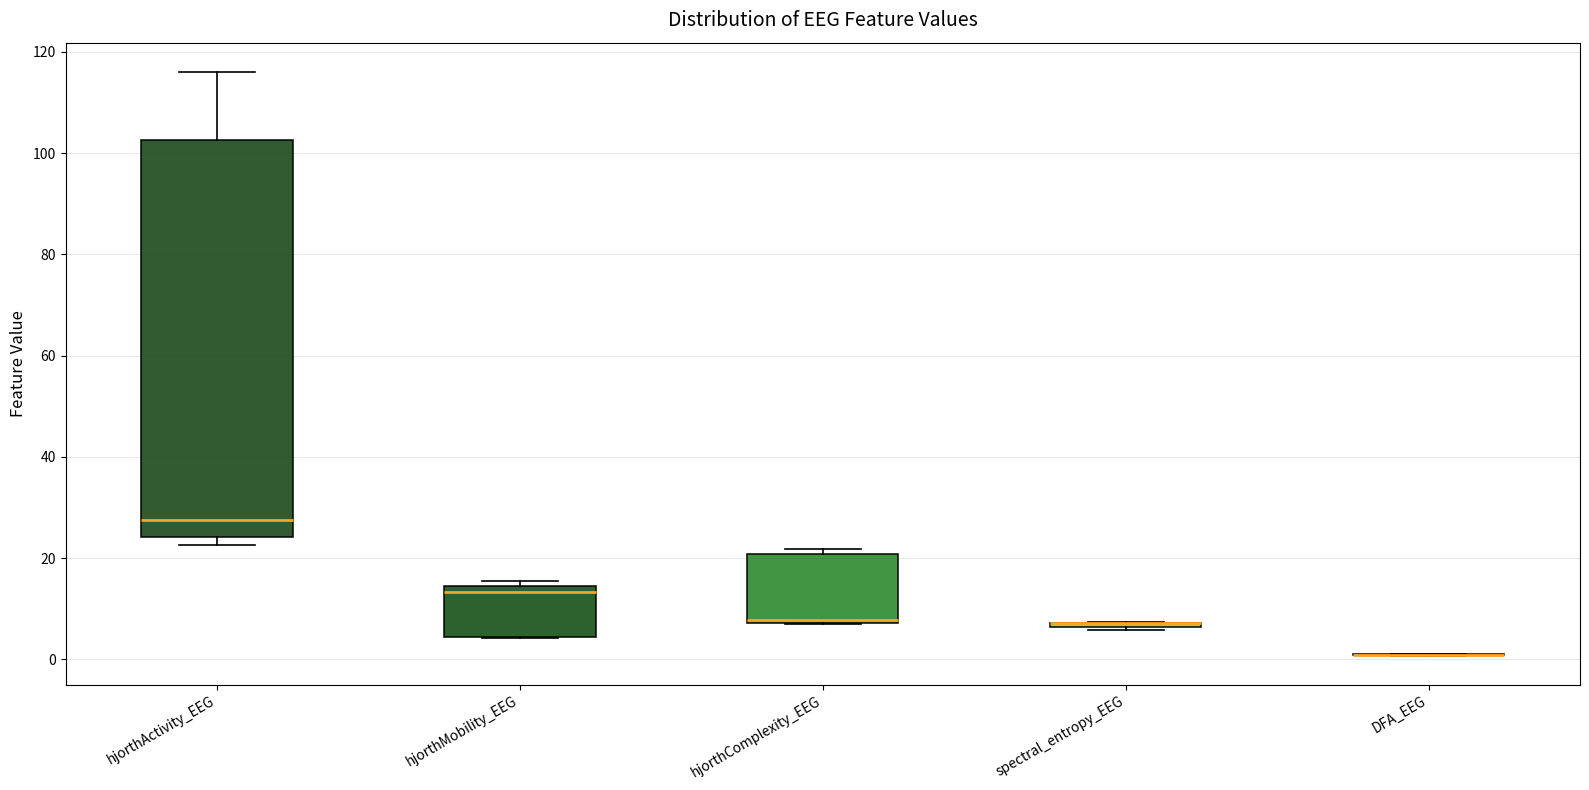

Reading left to right, read every box against the y-axis: the position of its median line, the range the box covers, and the ends of its whiskers. The values are not printed on the chart, so give them approximately, as read against the axis.

hjorthActivity_EEG: median 28, box 24 to 102, whiskers 22 to 116
hjorthMobility_EEG: median 14 (just below the box's upper edge), box 4 to 14, whiskers 4 to 16
hjorthComplexity_EEG: median 8, box 8 to 20, whiskers 6 to 22
spectral_entropy_EEG: box collapsed to a line at 8, whiskers 6 to 8
DFA_EEG: box collapsed to a line at 0, whiskers 0 to 2